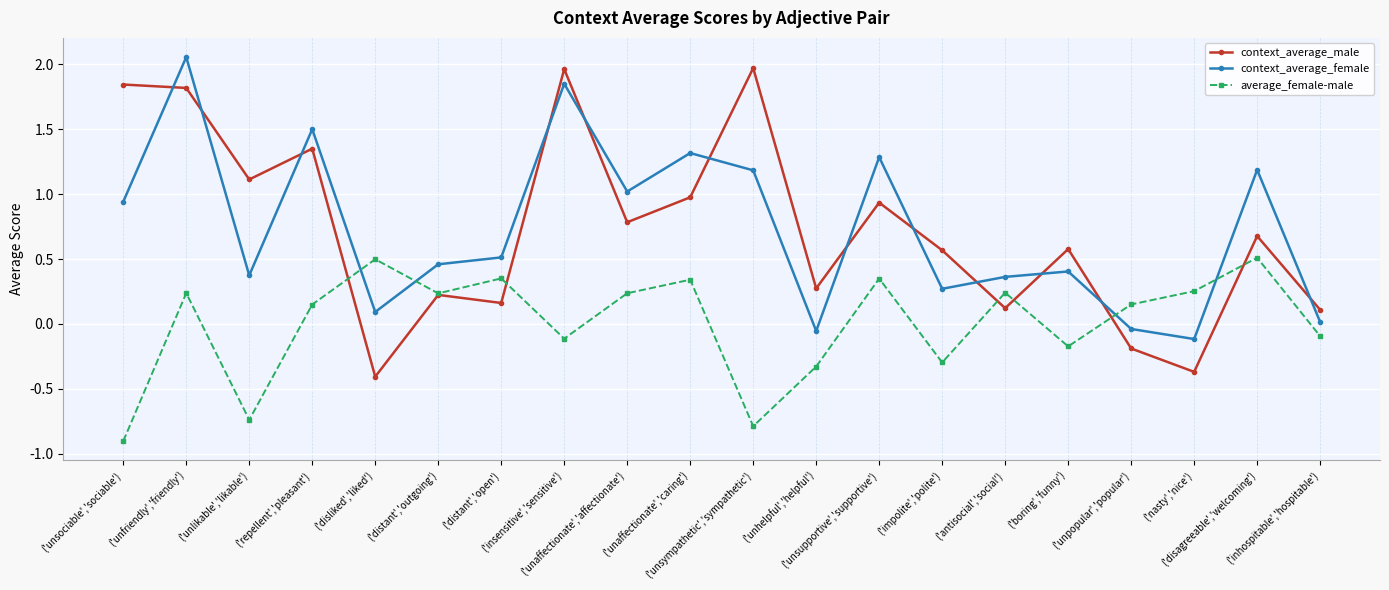

What is the label of the 17th point from the right?

('repellent','pleasant')